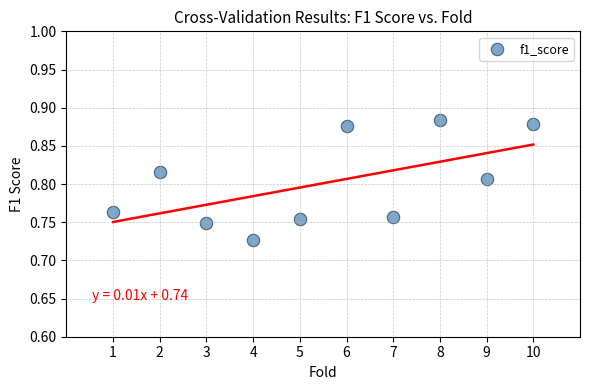

What is the range of X values (max minus min)?

9.0